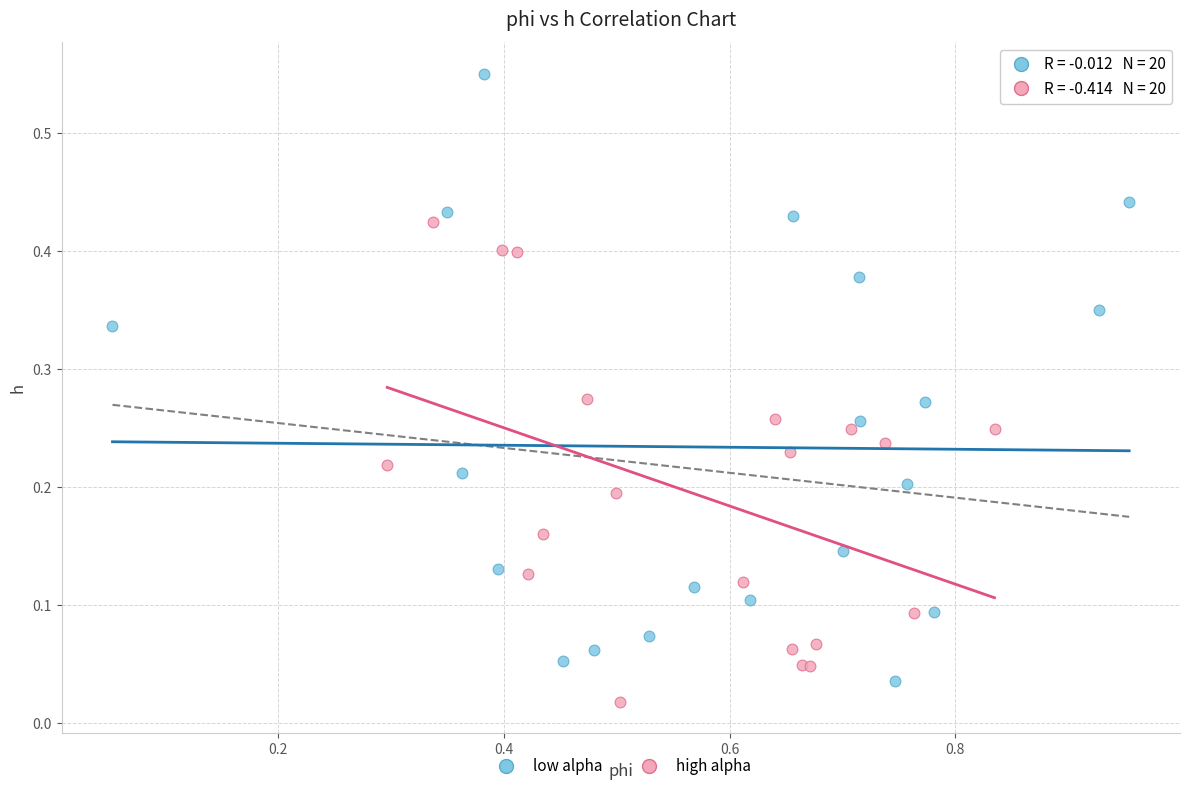

Which series has the largest Y range (max minus min)?

low alpha